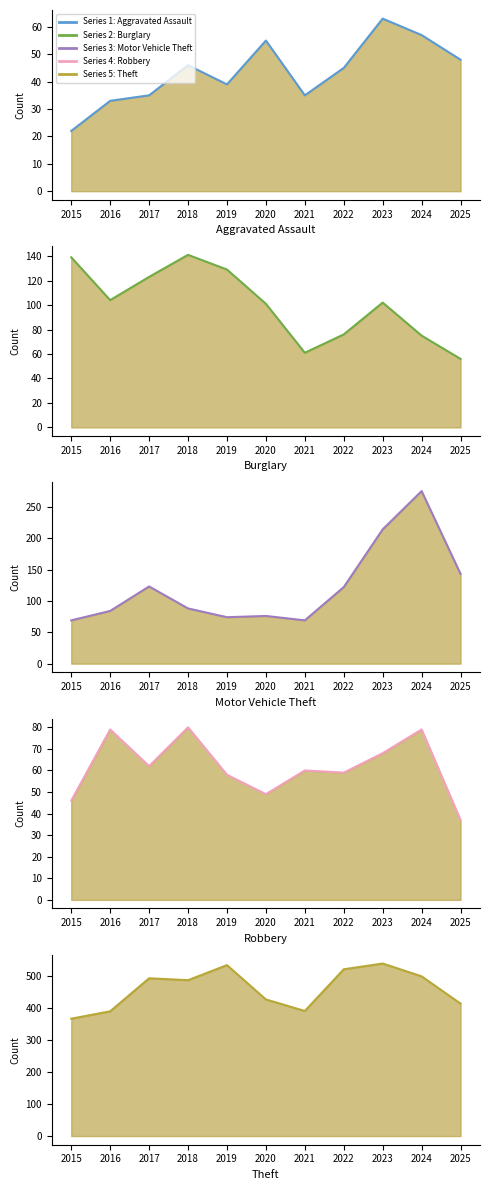

True or false: Theft and Aggravated Assault cross at least once.

False